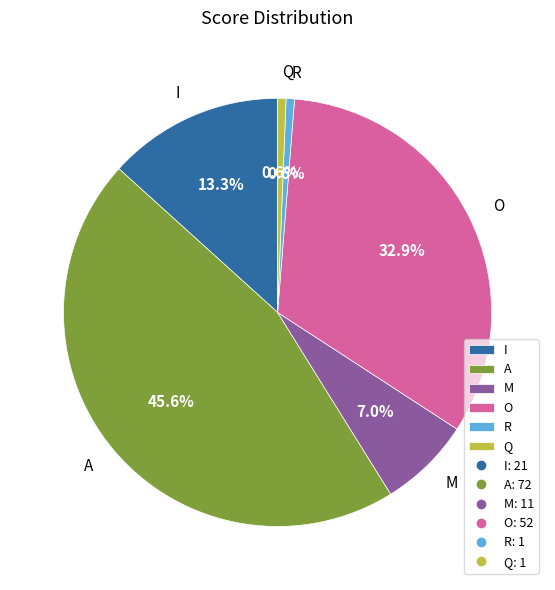

Between M and Q, which is larger?

M